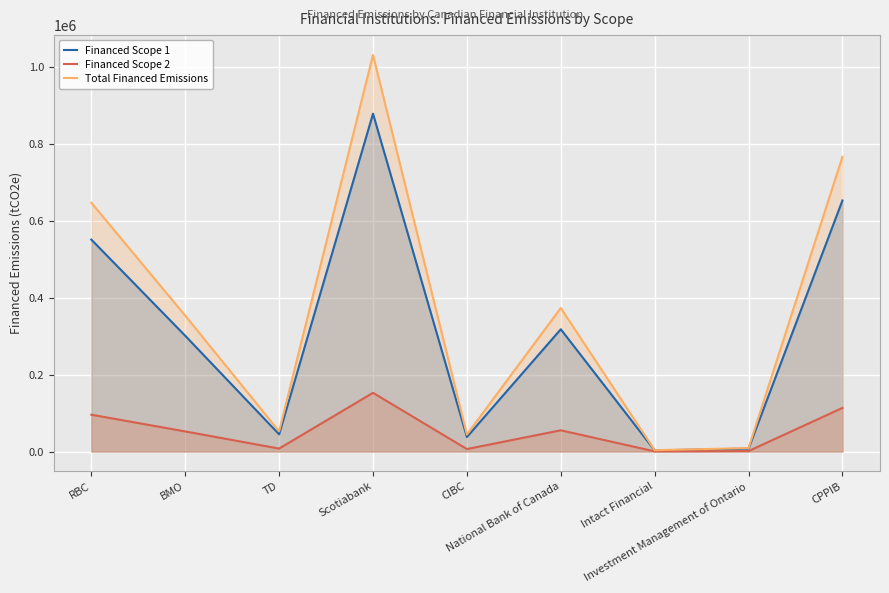

What is the minimum value shown in the chart?

528.4